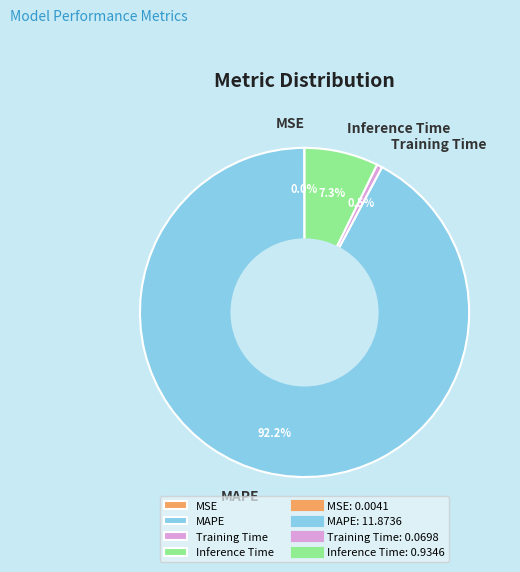

Does any single category account for the majority?

Yes